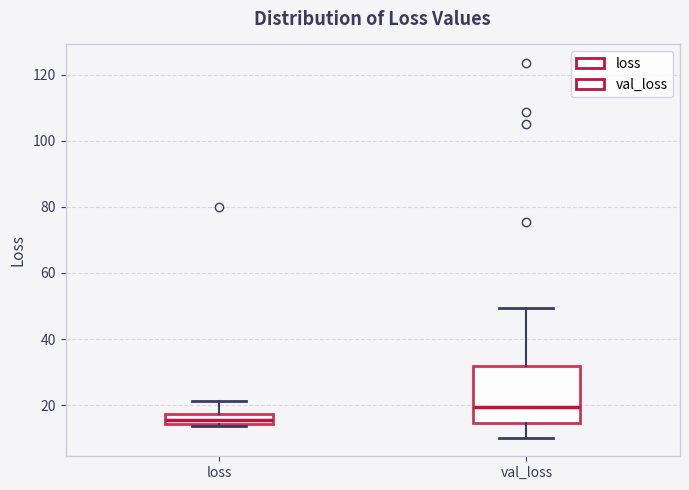

Which box is the tallest, from its lower edge to its upper edge?

val_loss